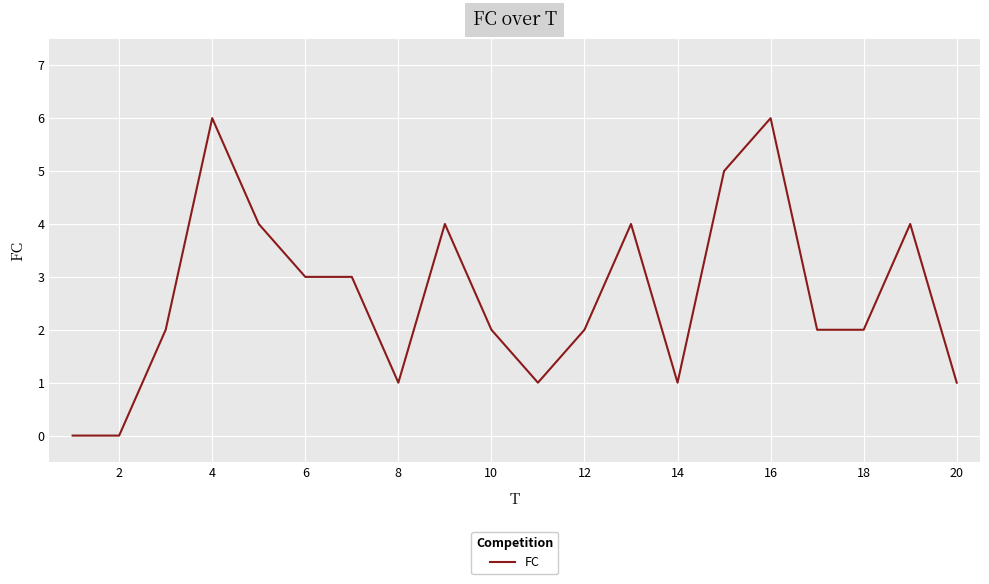

What is the maximum value shown in the chart?

6